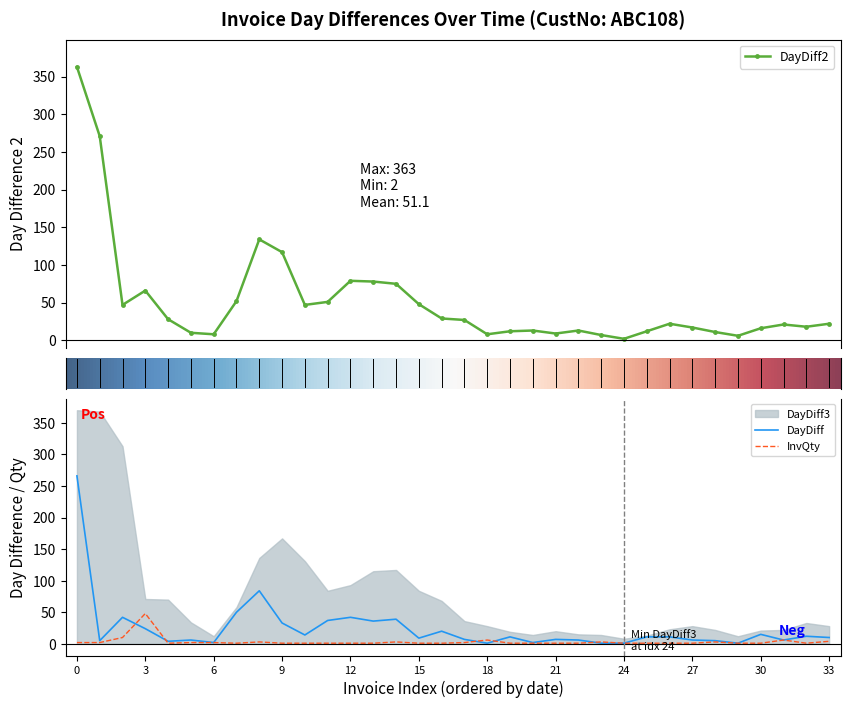

What is the highest value of the DayDiff series?

266